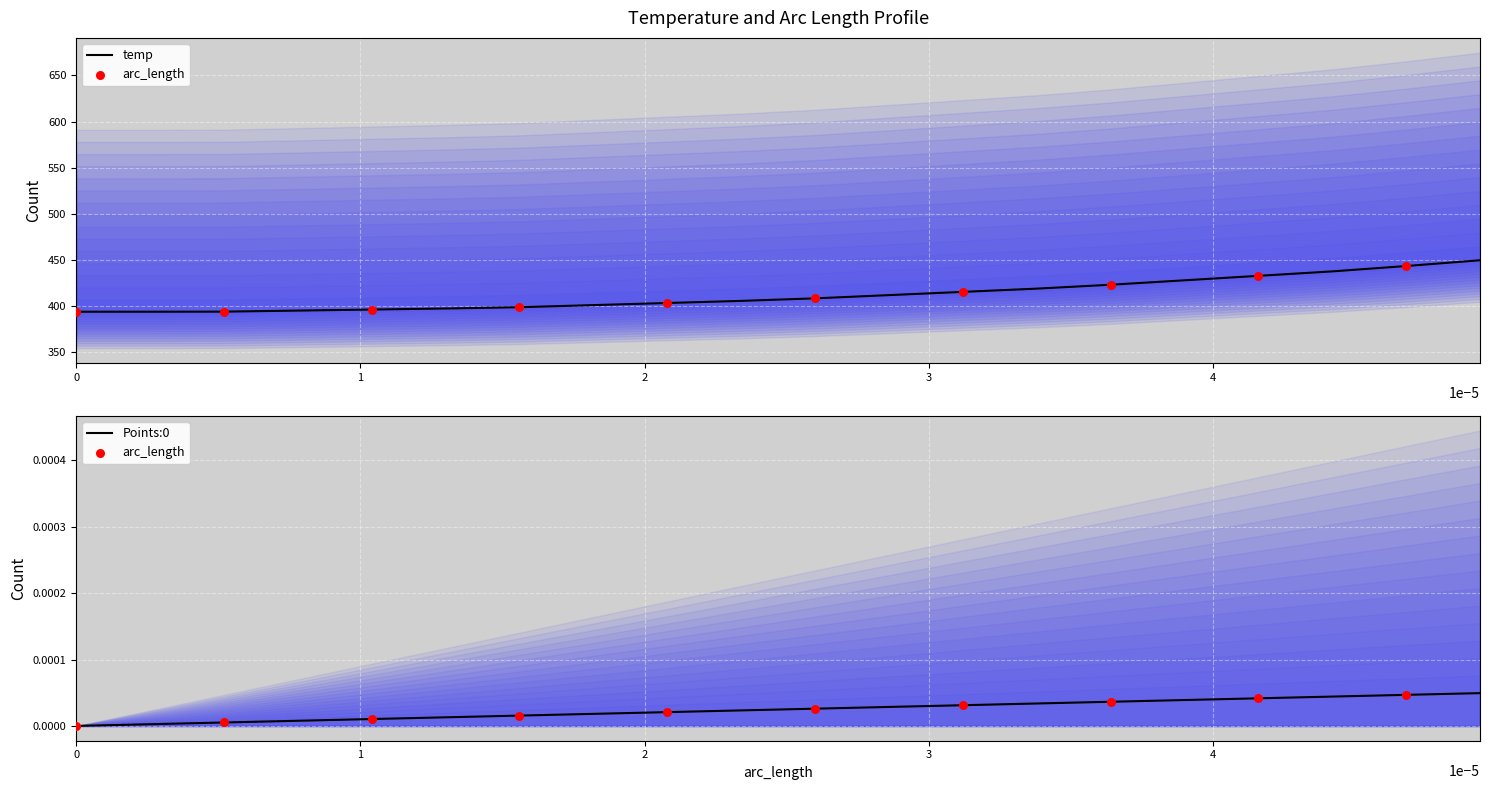

Which series has the largest total across all categories?

temp